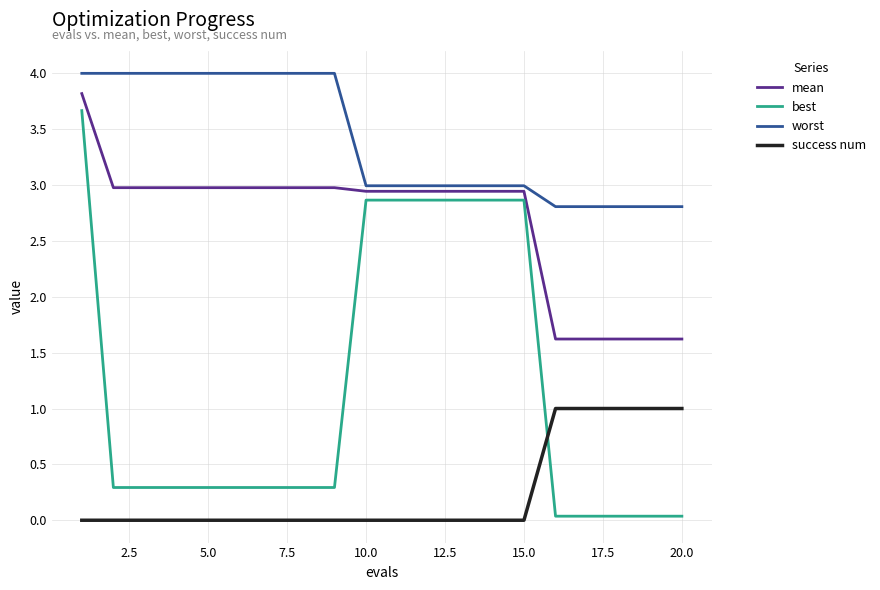

List the series in order of their peak value, highest first.

worst, mean, best, success num